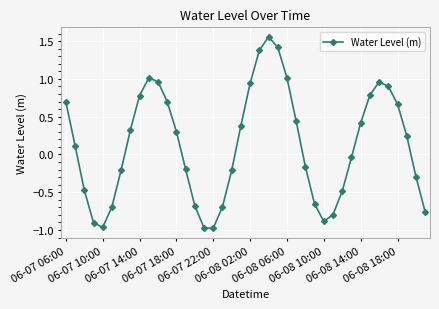

What is the average value?

0.1